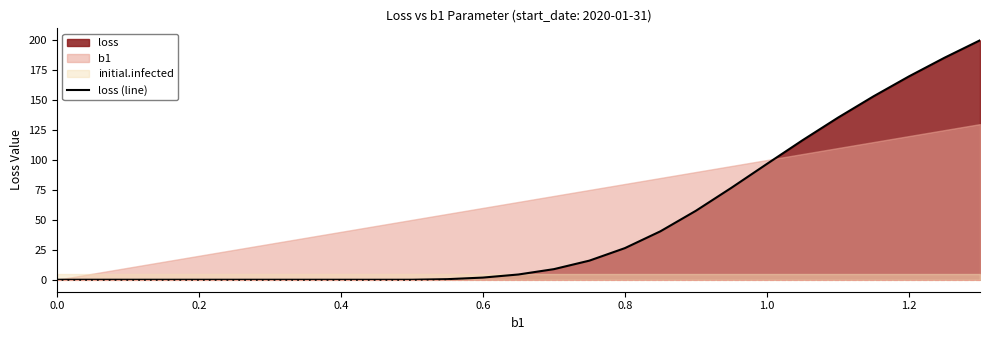

The value of loss (line) at 0.2 is 0.0. True or false?

True